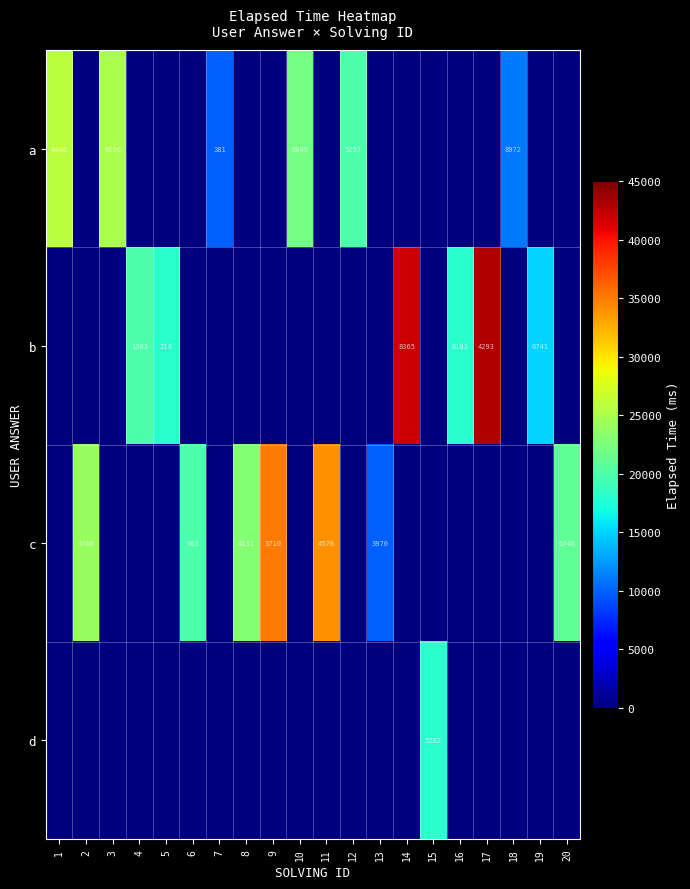

At which category is the sum across all series the highest?

17